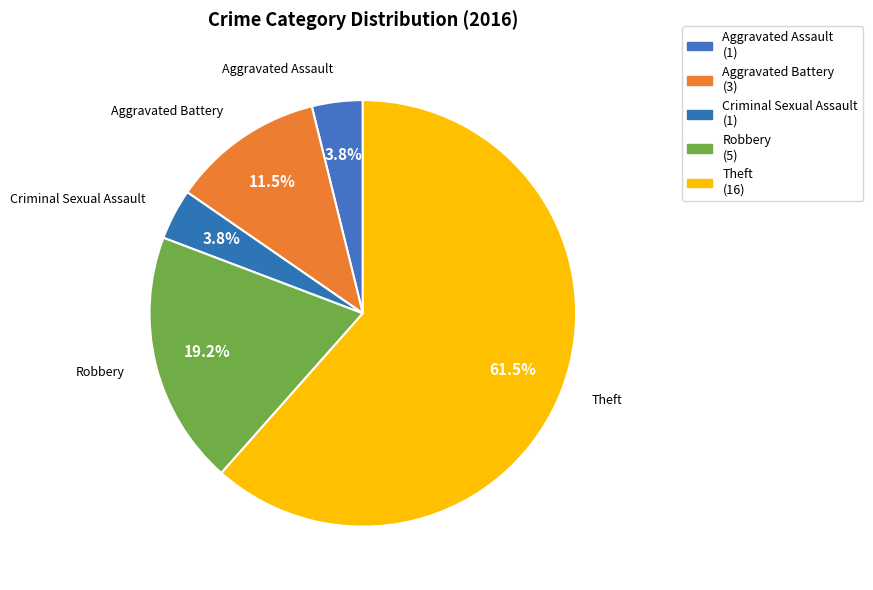

To the nearest percent, what percentage of the pie is Theft?

62%